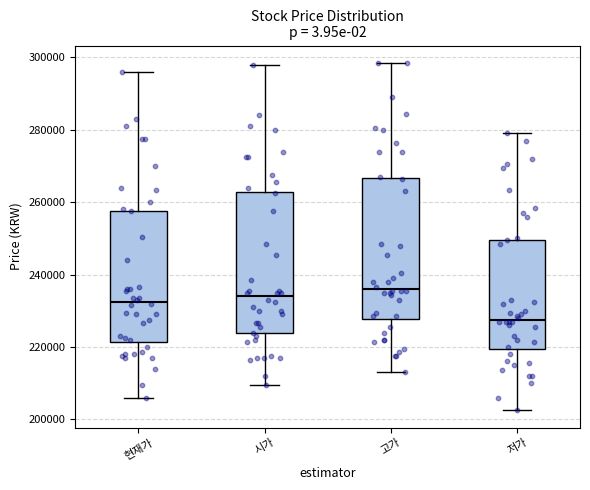

Where does the lower whisker of the box for 고가 end on the y-axis? The values are not printed on the chart, so give them approximately, as read against the axis.

214000